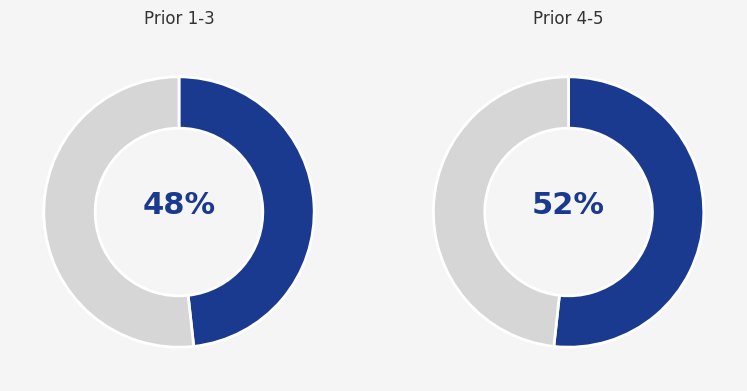

Does prior=3 account for over 50% of the chart?

No